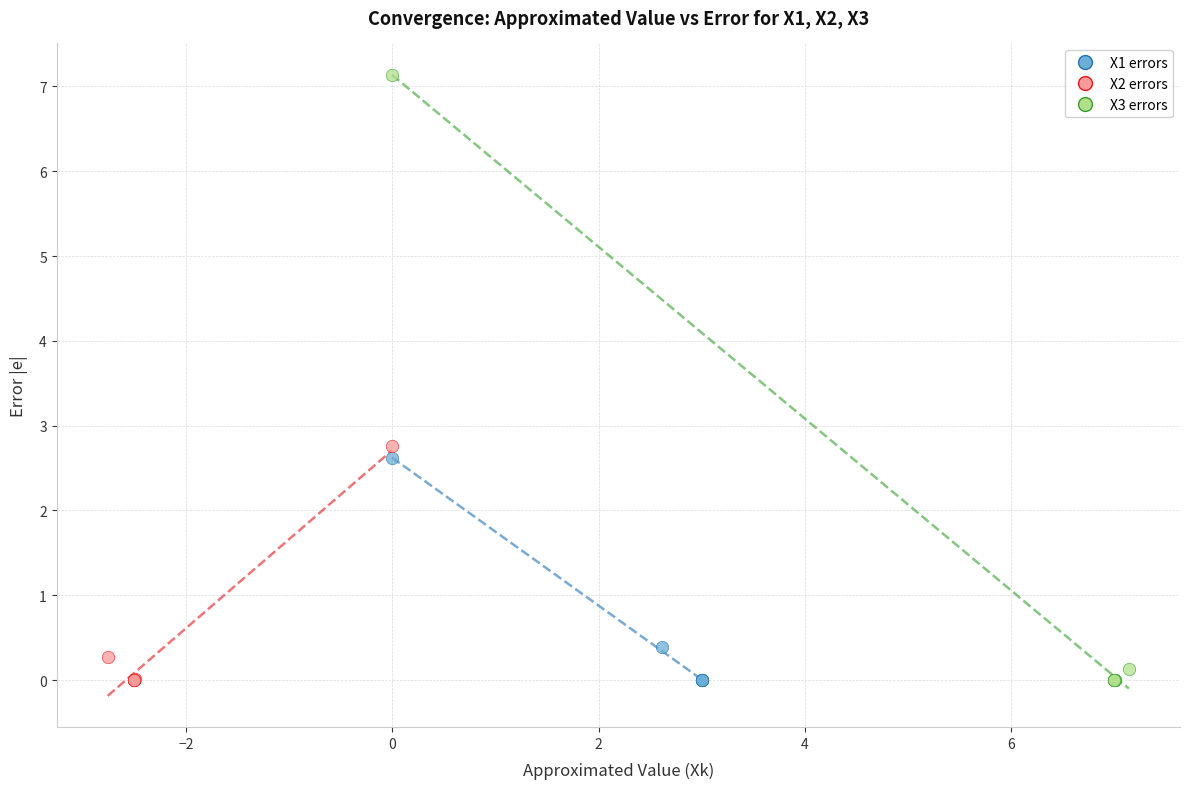

Which series contains the highest Y value?

X3 errors